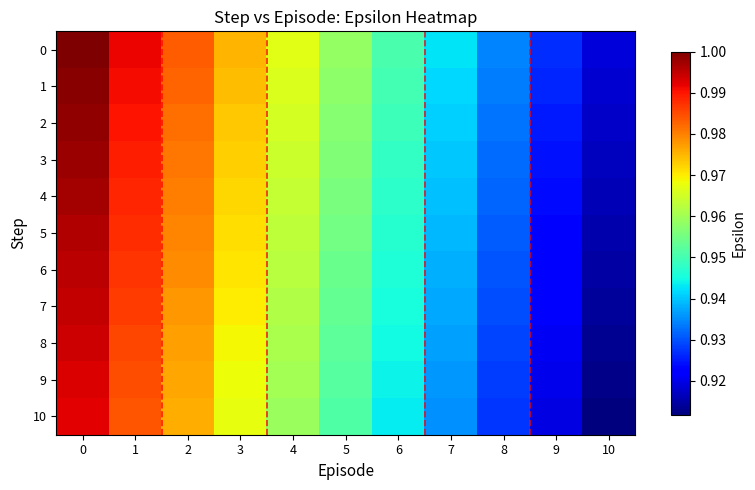

Which has a higher value, 1 or 6?

1